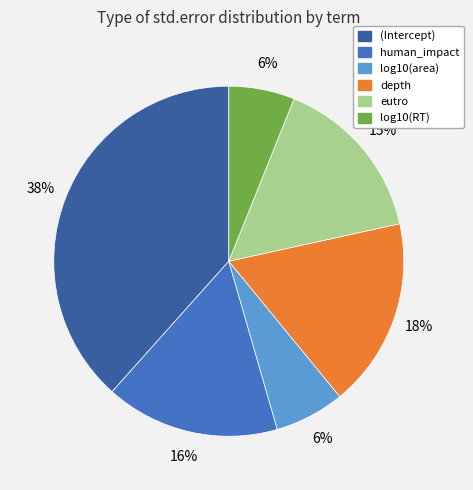

True or false: eutro accounts for 23% of the total.

False